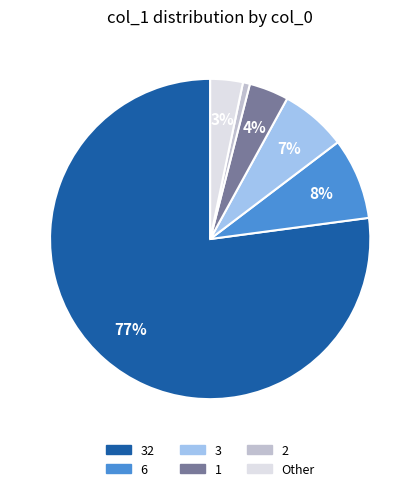

How many slices are in this pie chart?

6